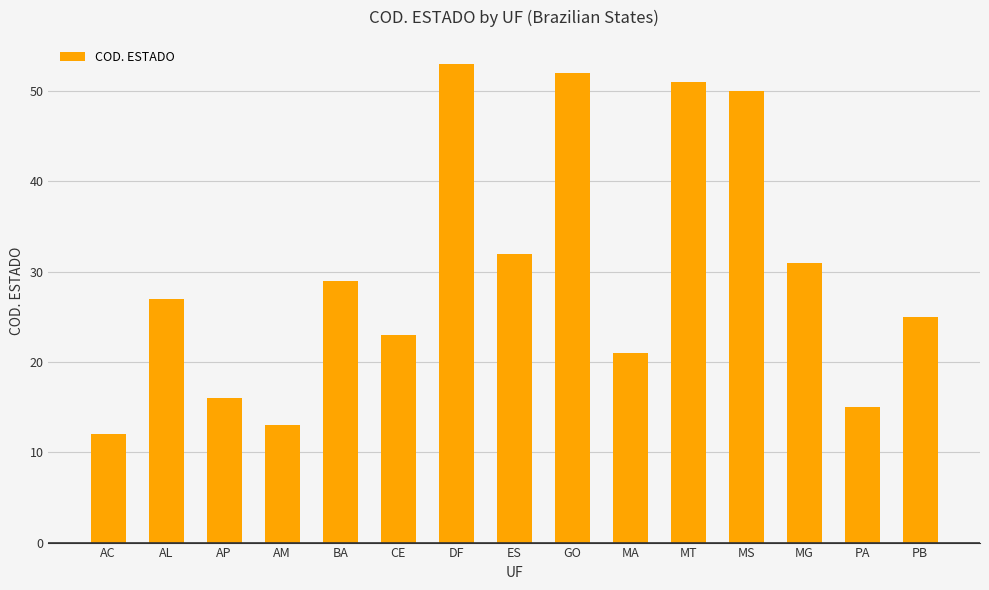

Reading left to right, list all the values displayed in this chart.

12	27	16	13	29	23	53	32	52	21	51	50	31	15	25